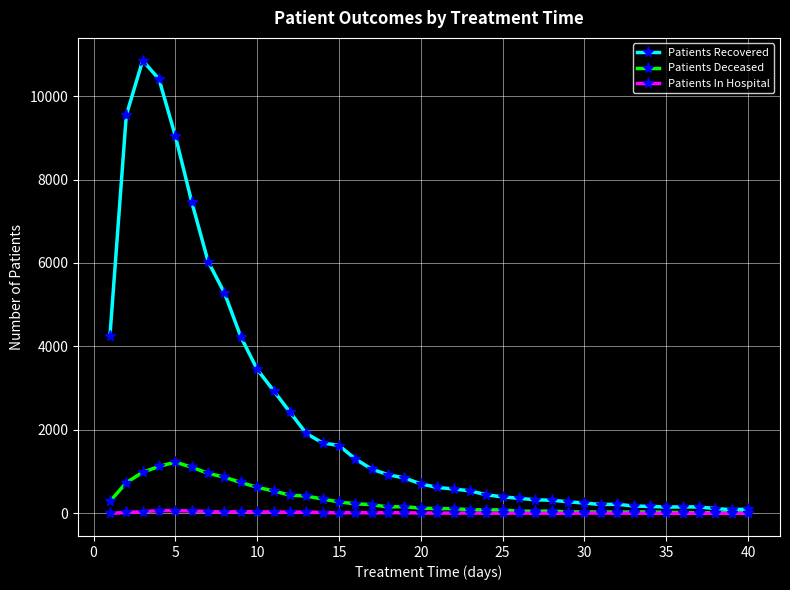

What is the sum of all Patients In Hospital values?

687